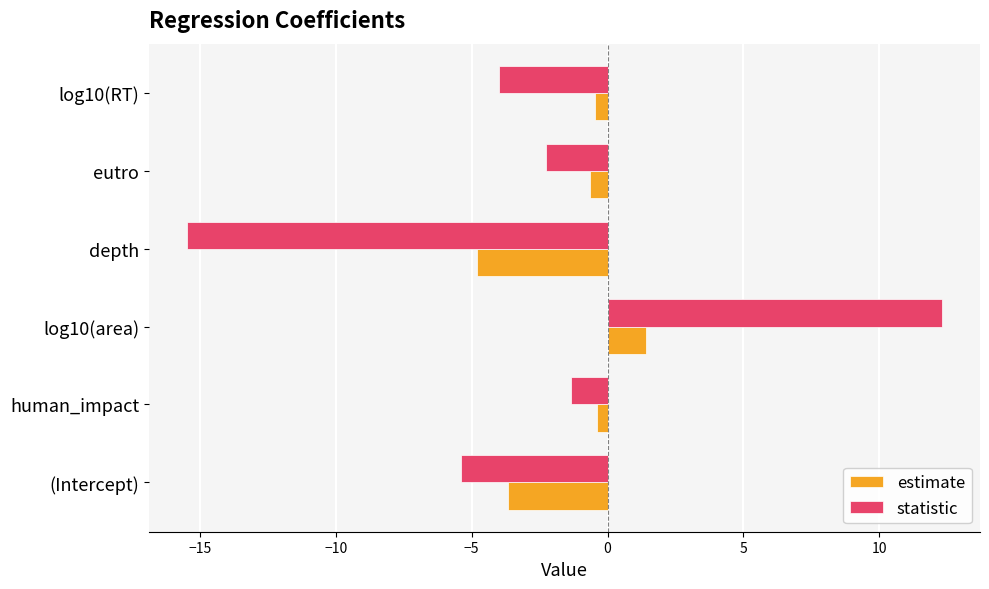

What is the greatest value displayed?

12.3